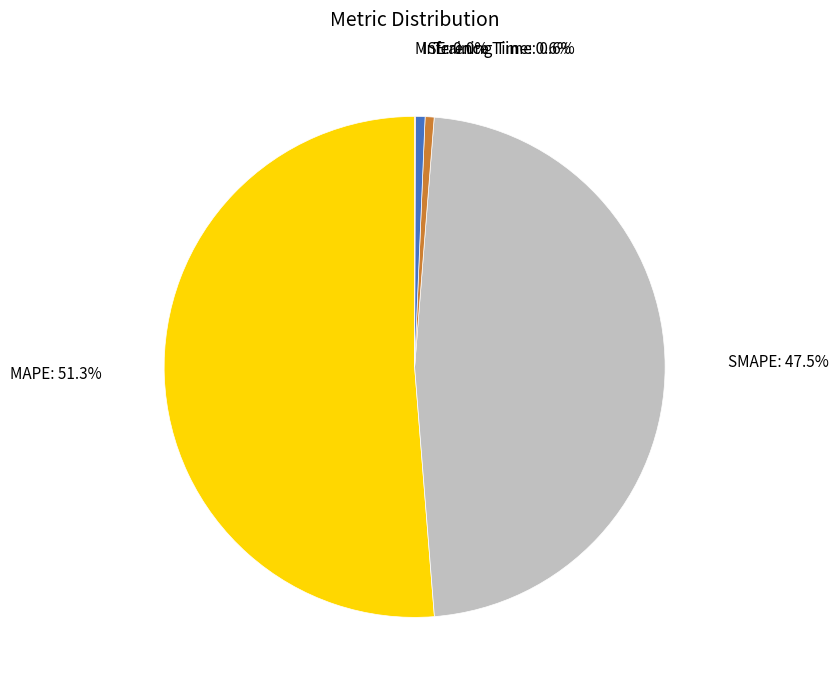

Which slice represents more than half of the pie?

MAPE